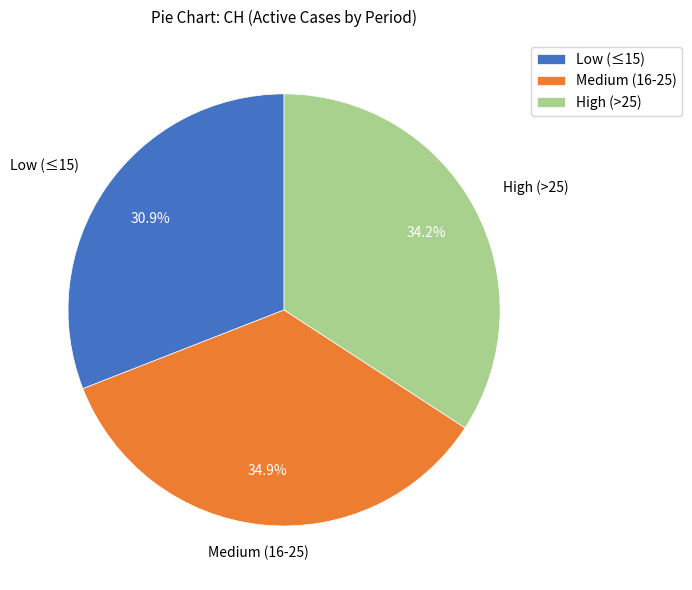

To the nearest percent, what is the average slice percentage?

33%